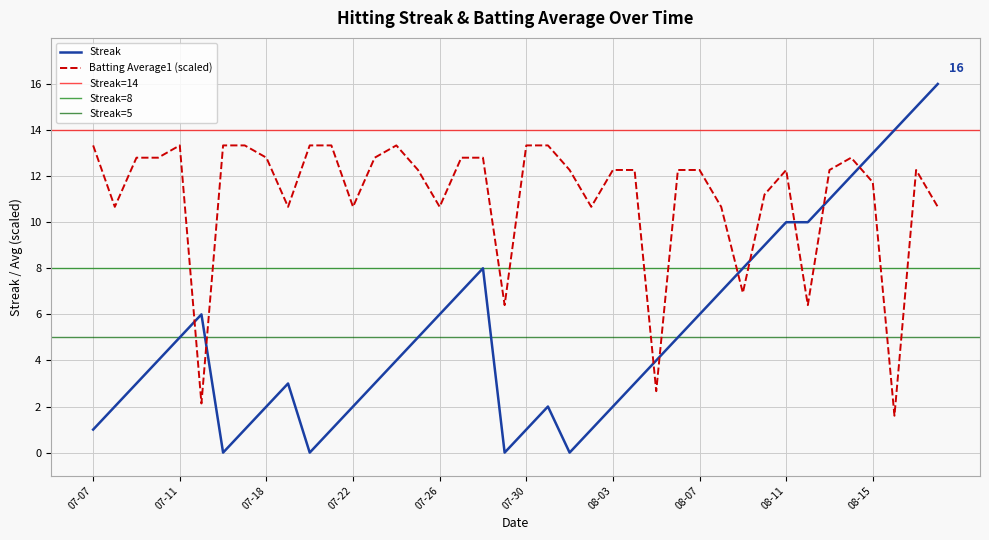

Which series has the largest range (max minus min)?

Streak